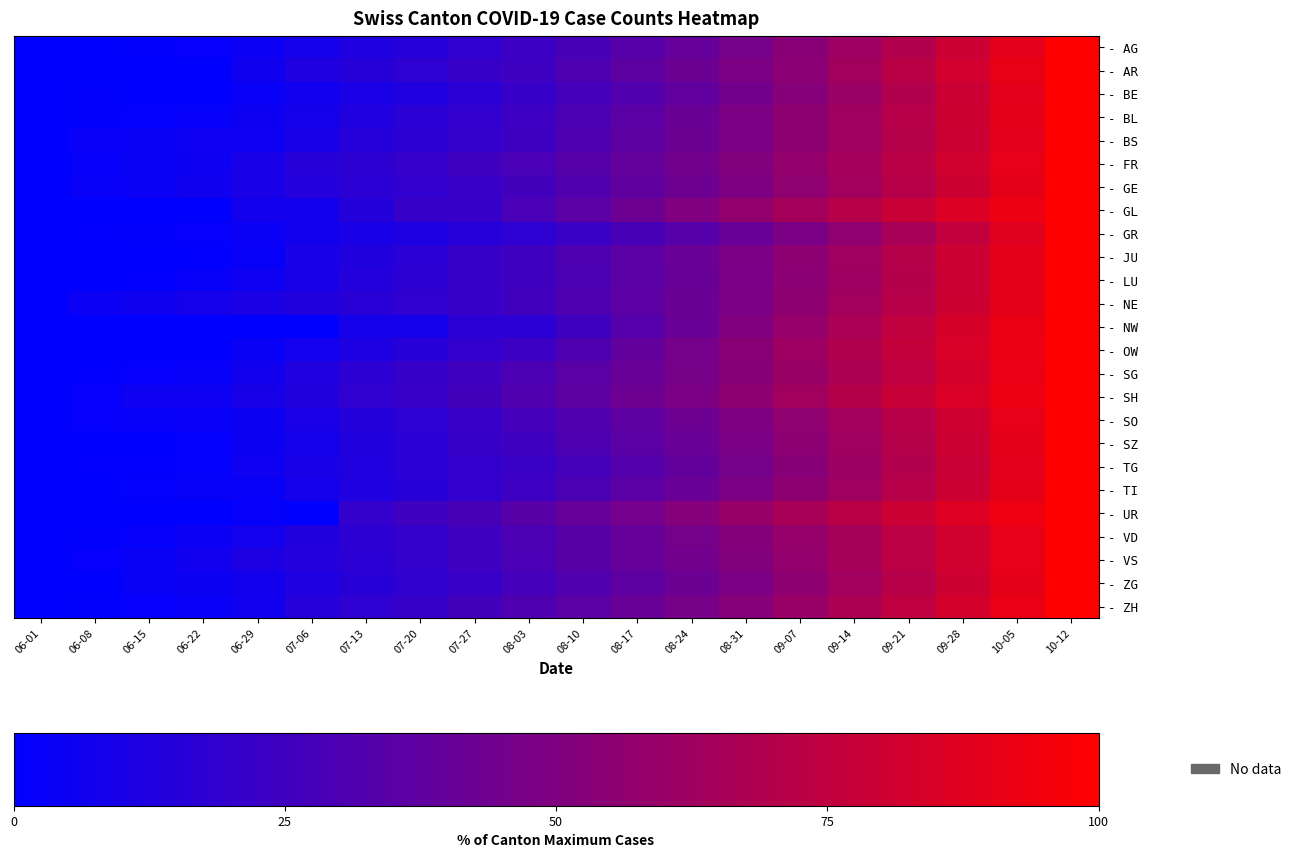

List the series in order of their peak value, lowest first.

- AG, - AR, - BE, - BL, - BS, - FR, - GE, - GL, - GR, - JU, - LU, - NE, - NW, - OW, - SG, - SH, - SO, - SZ, - TG, - TI, - UR, - VD, - VS, - ZG, - ZH